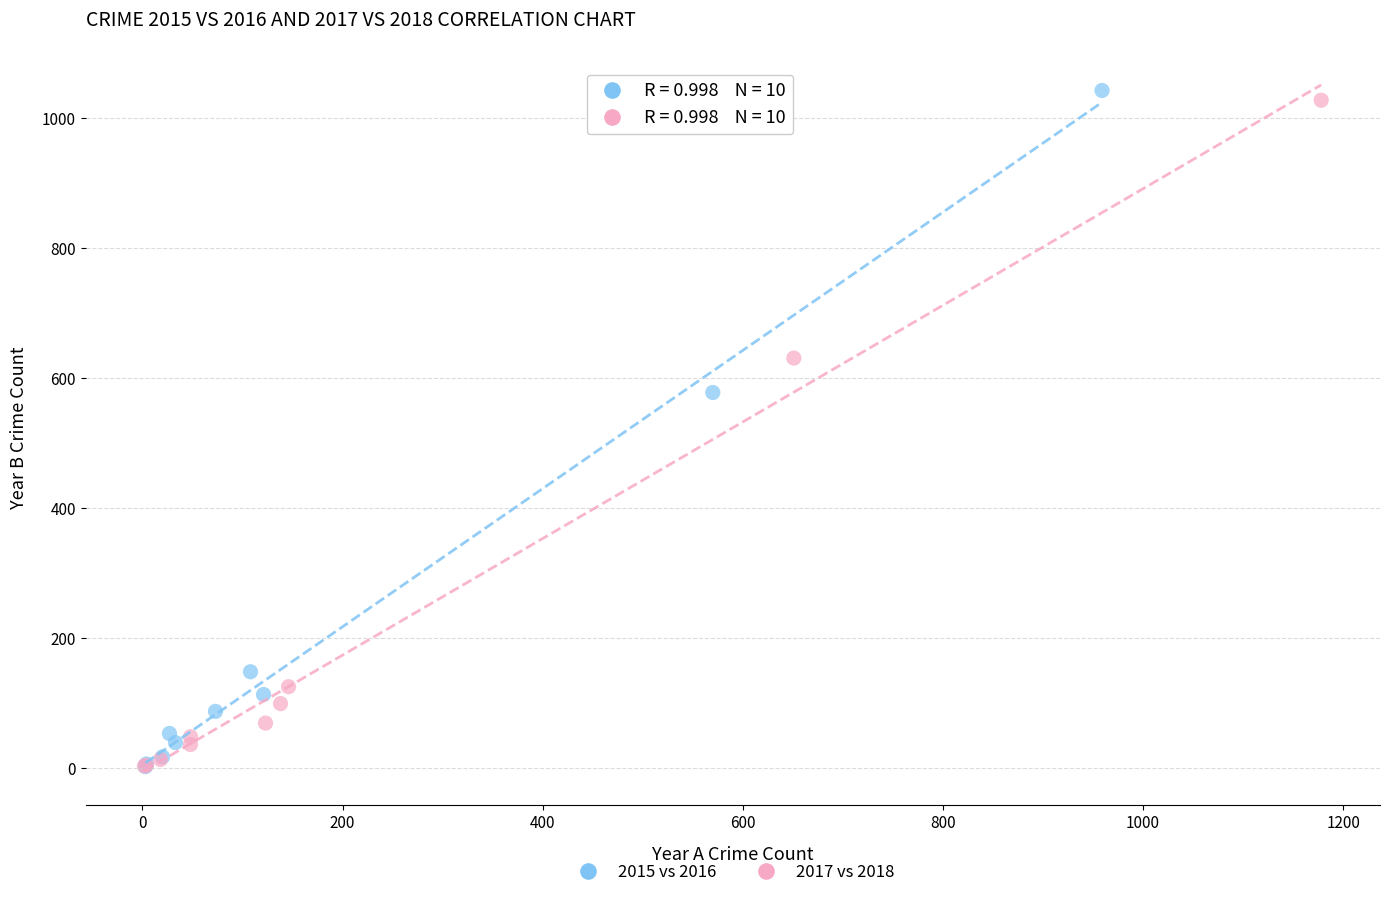

Which series contains the highest Y value?

2015 vs 2016